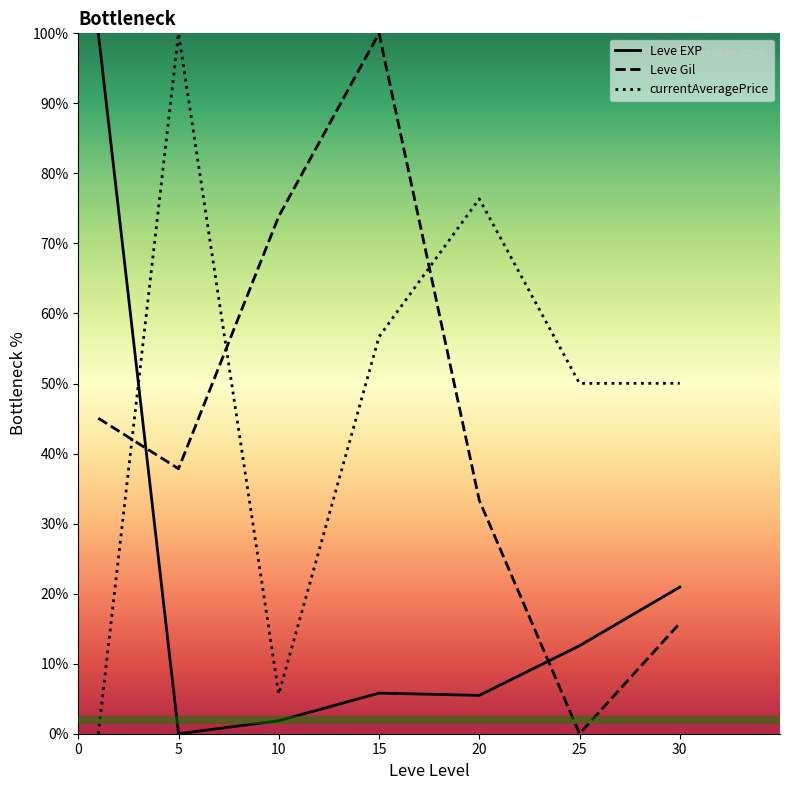

After their last crossing, which series has the higher values: Leve EXP or Leve Gil?

Leve EXP